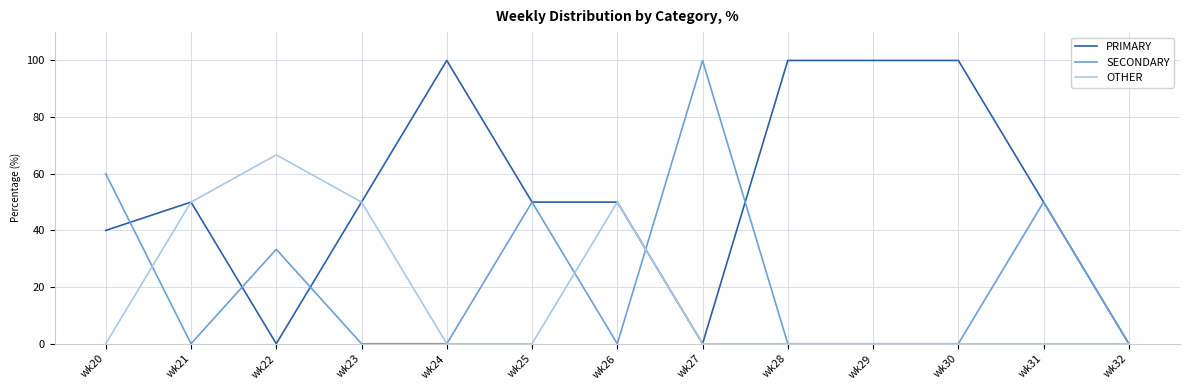

True or false: PRIMARY and SECONDARY cross at least once.

True